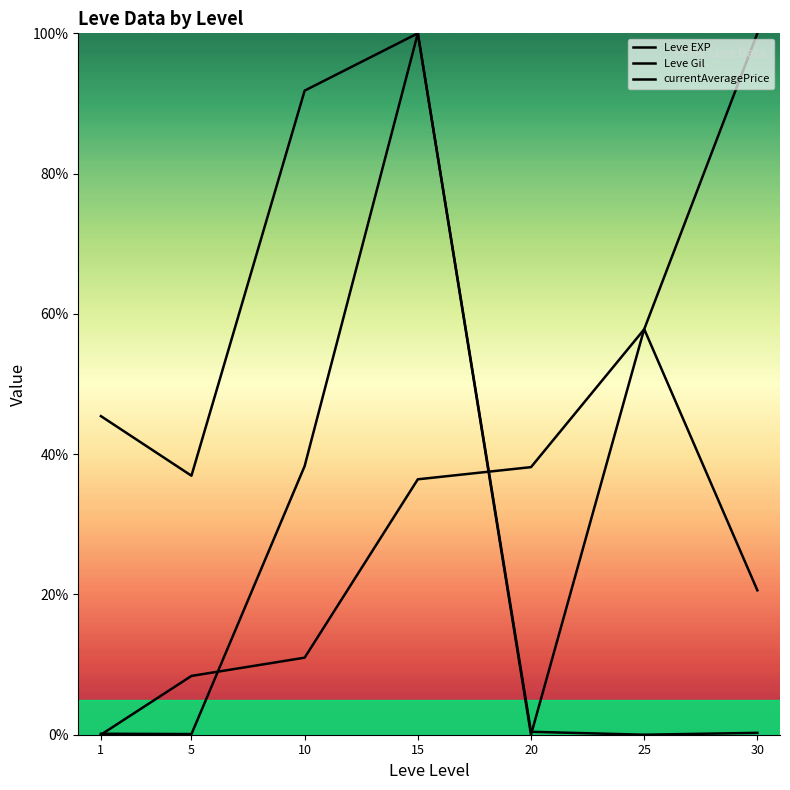

What is the average value of the Leve EXP series?

36.0